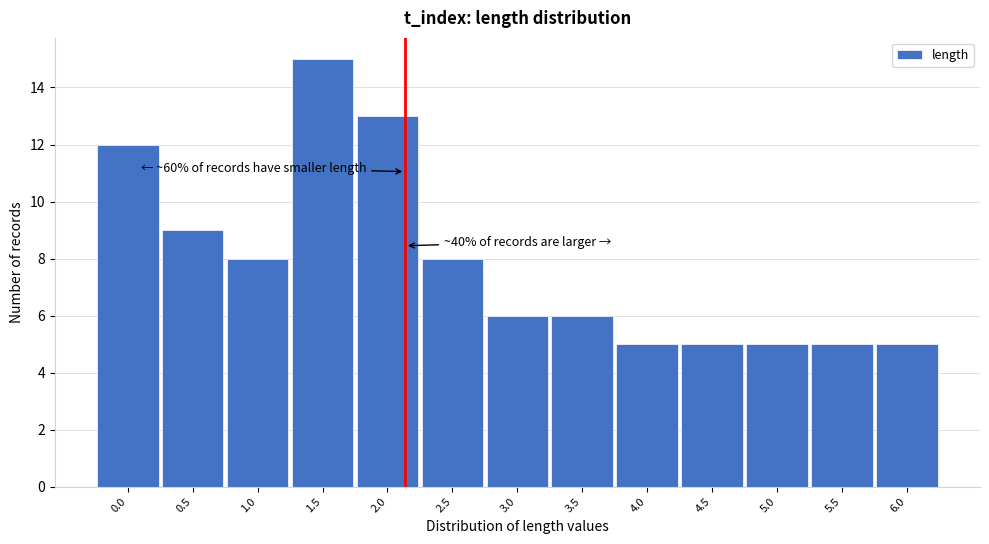

Reading left to right, list all the values displayed in this chart.

12	9	8	15	13	8	6	6	5	5	5	5	5